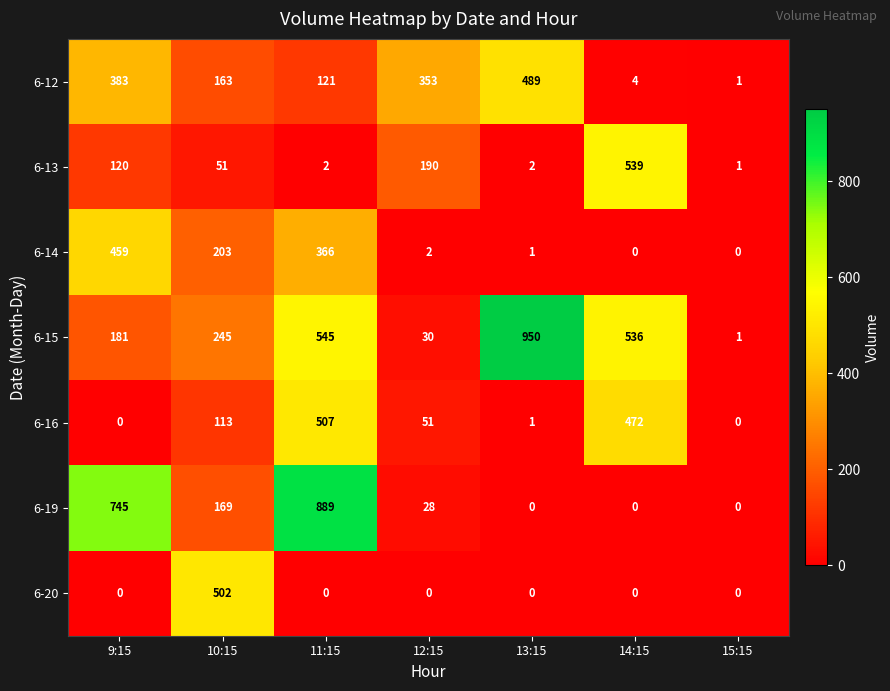

What is the difference between the maximum and minimum values in the 6-12 series?

488